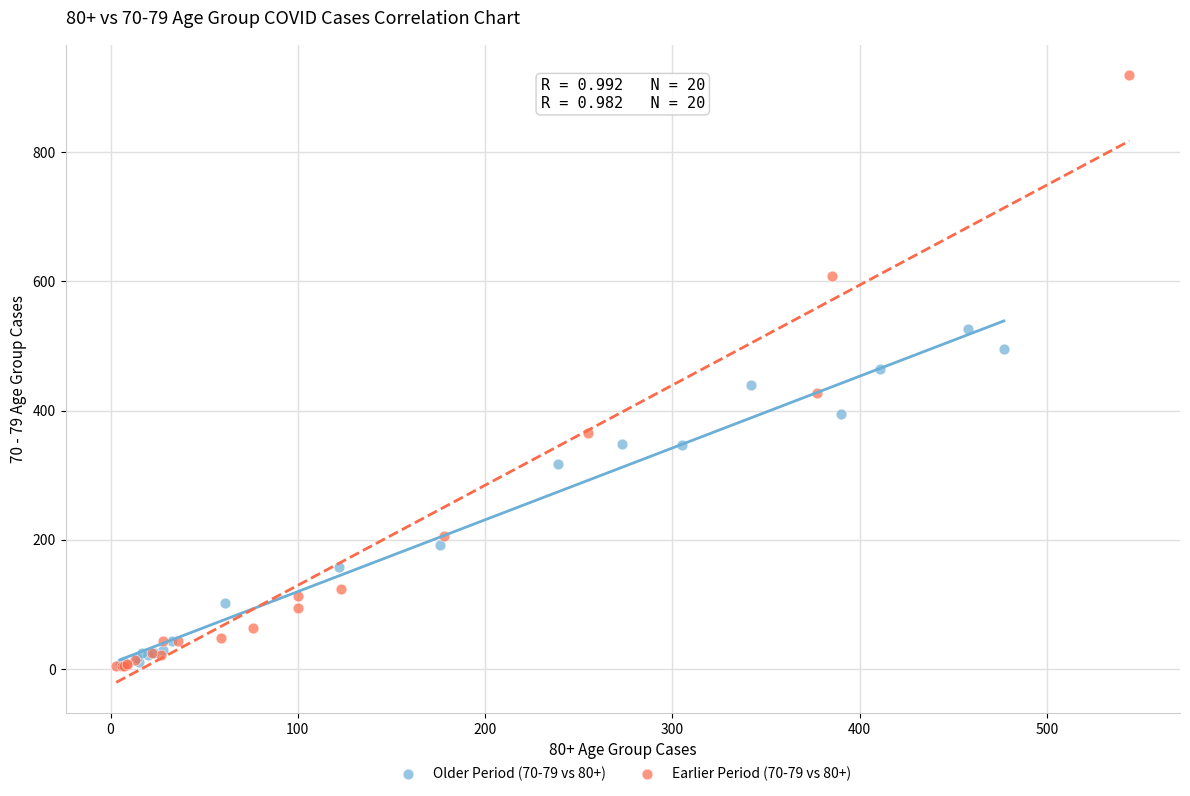

Which series has the widest spread of Y values?

Earlier Period (70-79 vs 80+)